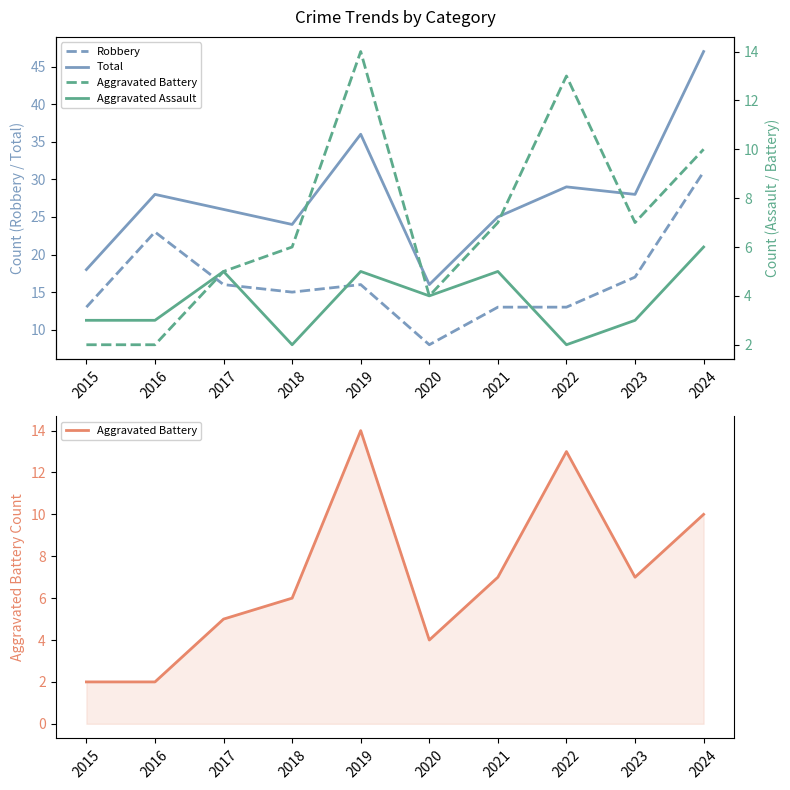

How many interior local valleys does the Aggravated Battery series have?

2